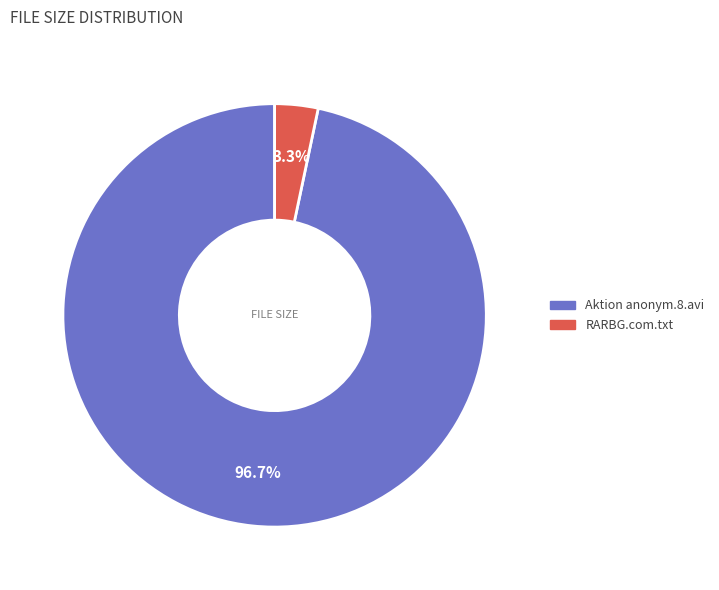

Which category has the biggest portion of the pie?

Aktion anonym.8.avi